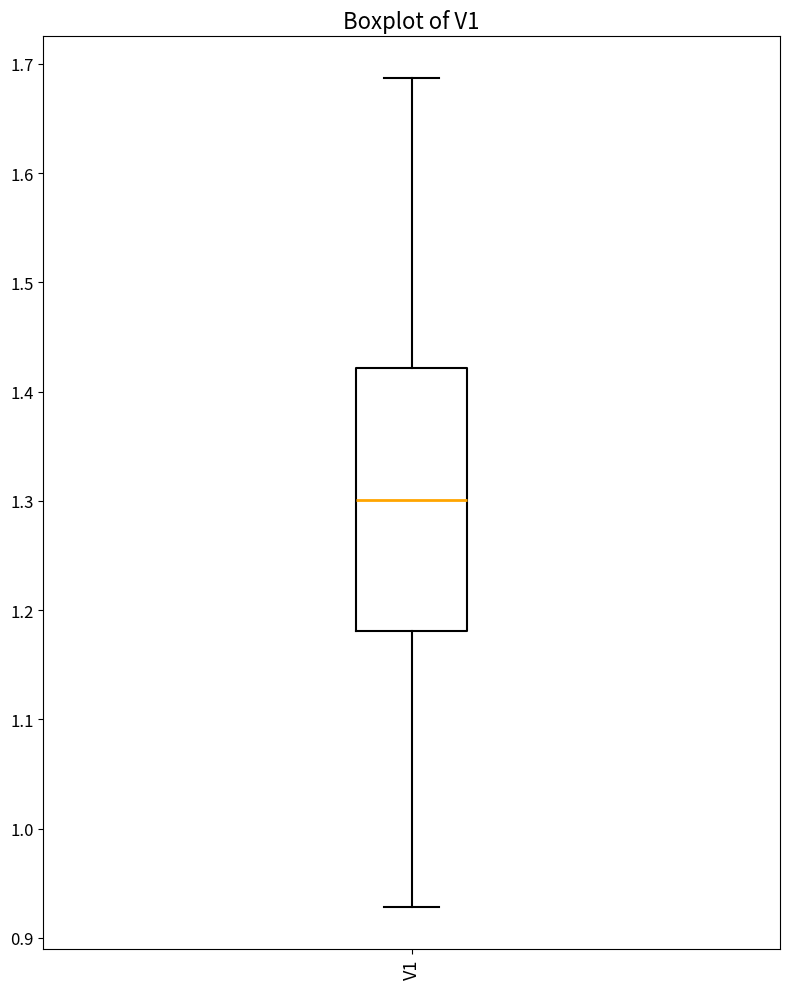

Transcribe this box plot: give where the median line is, the range the box spans, and where the two whiskers end, as read against the y-axis. The values are not printed on the chart, so give them approximately, as read against the axis.

median 1.30, box 1.18 to 1.42, whiskers 0.93 to 1.69